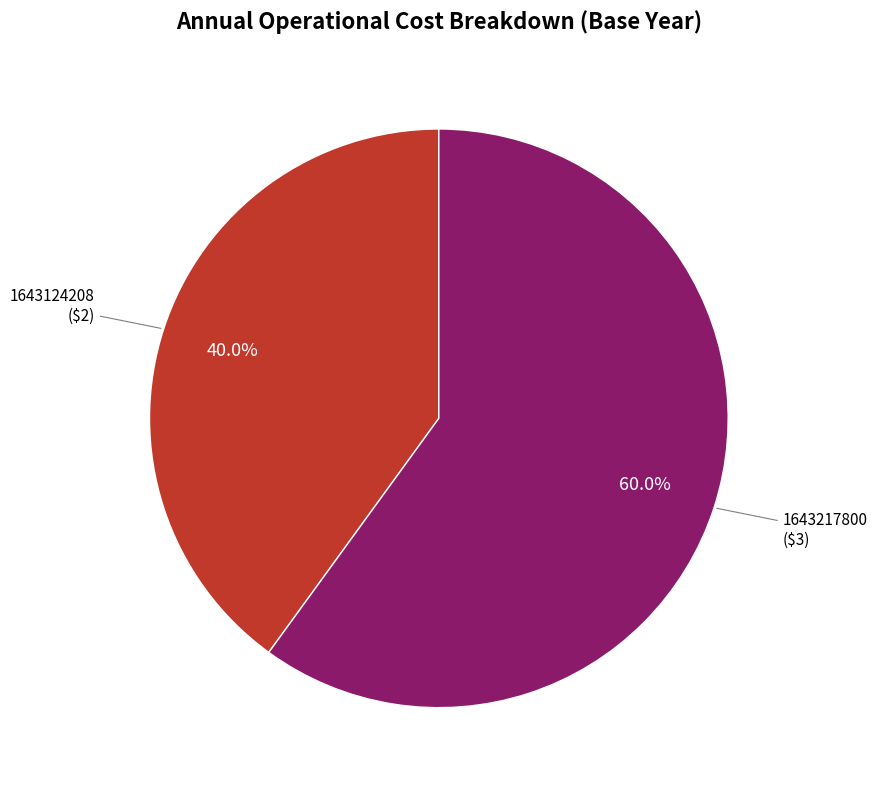

Does any single category account for the majority?

Yes